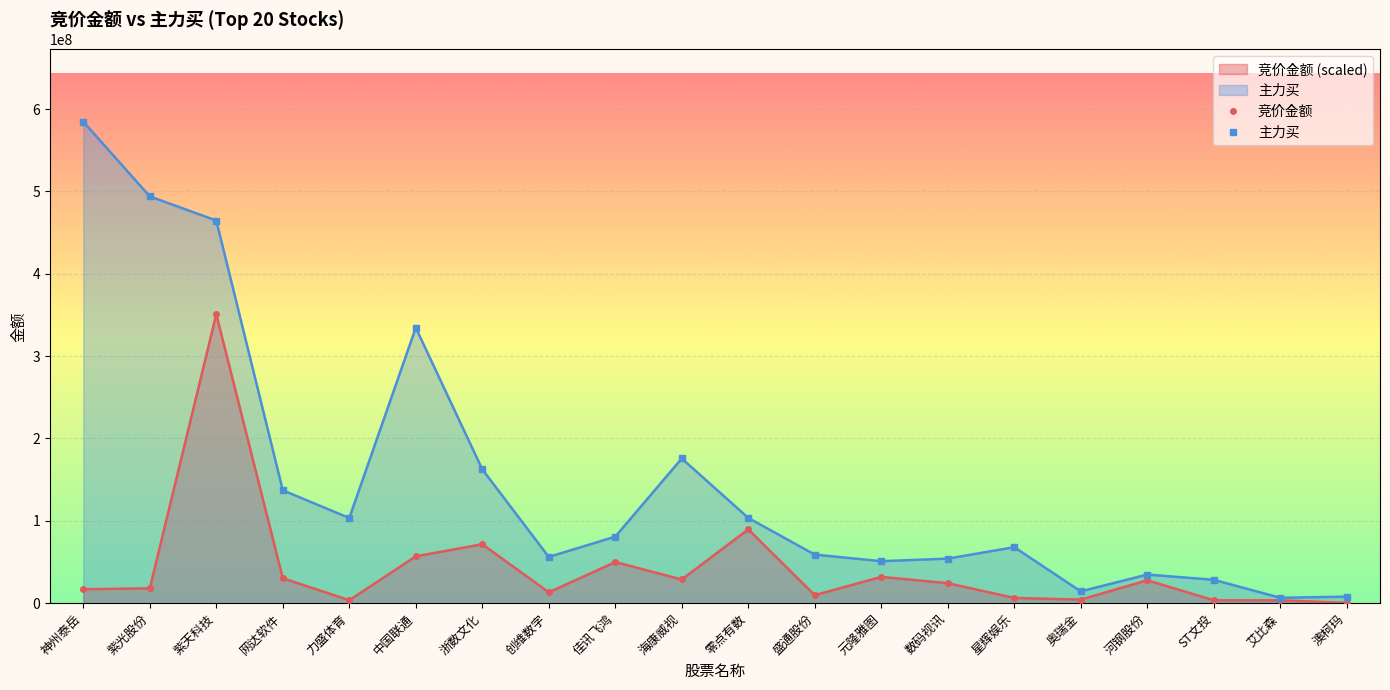

What is the total value across all series at 海康威视?

204513983.8